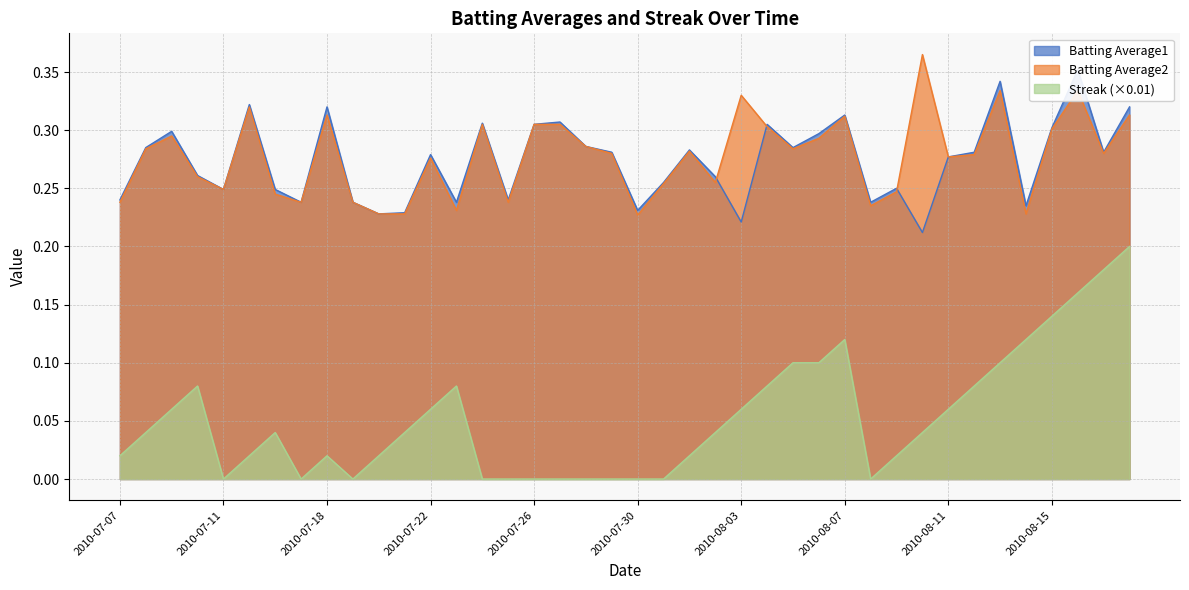

What is the difference between the maximum and second lowest values in the Streak series?

0.2